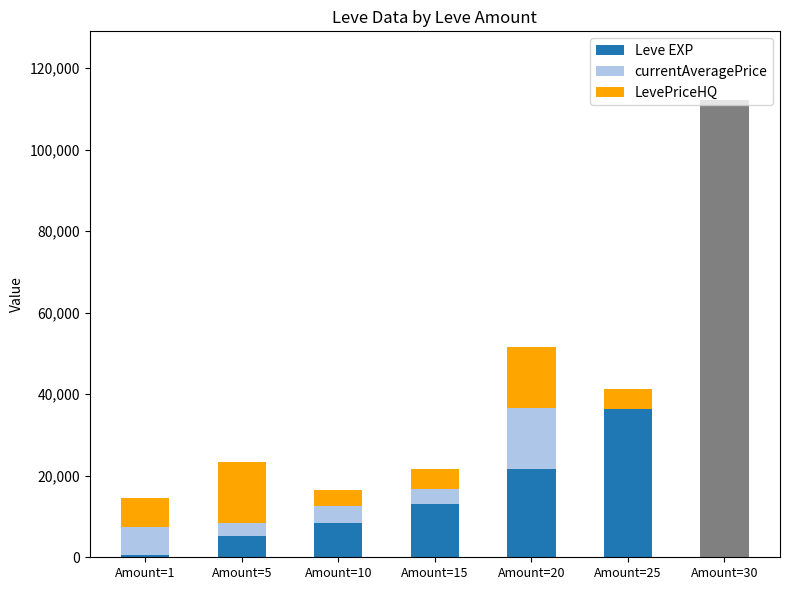

How many data points does each series have?

7